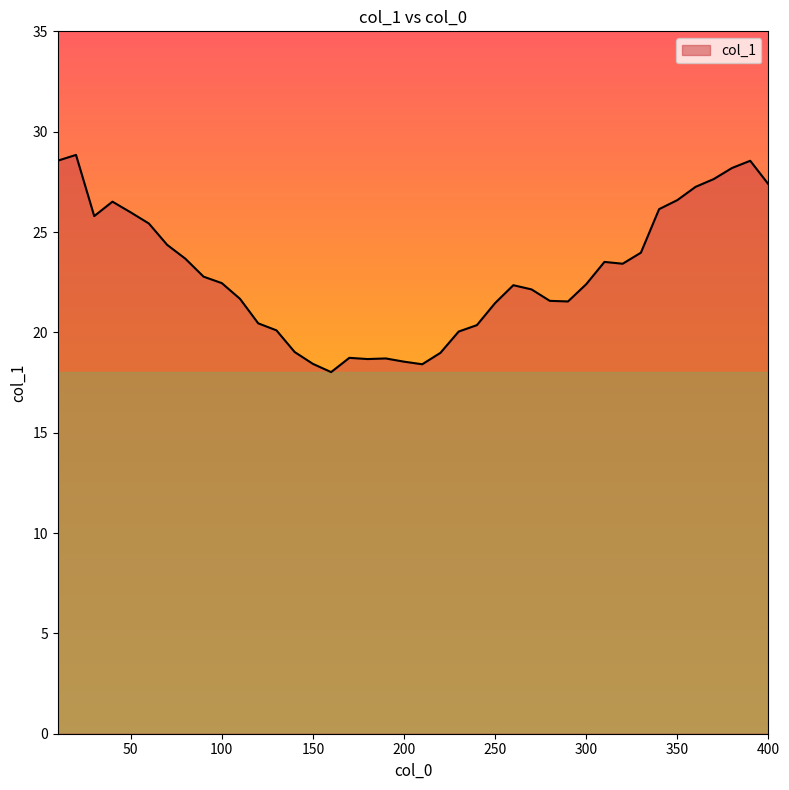

What is the minimum value shown in the chart?

18.0